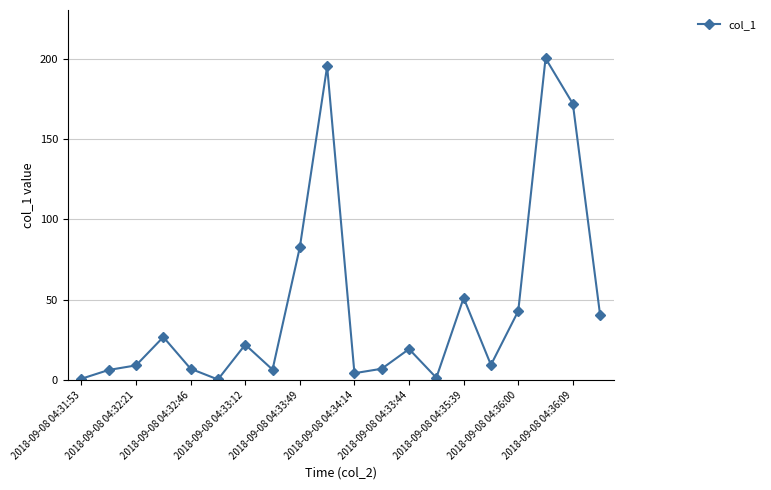

Is this an area chart (filled region under the line)?

No